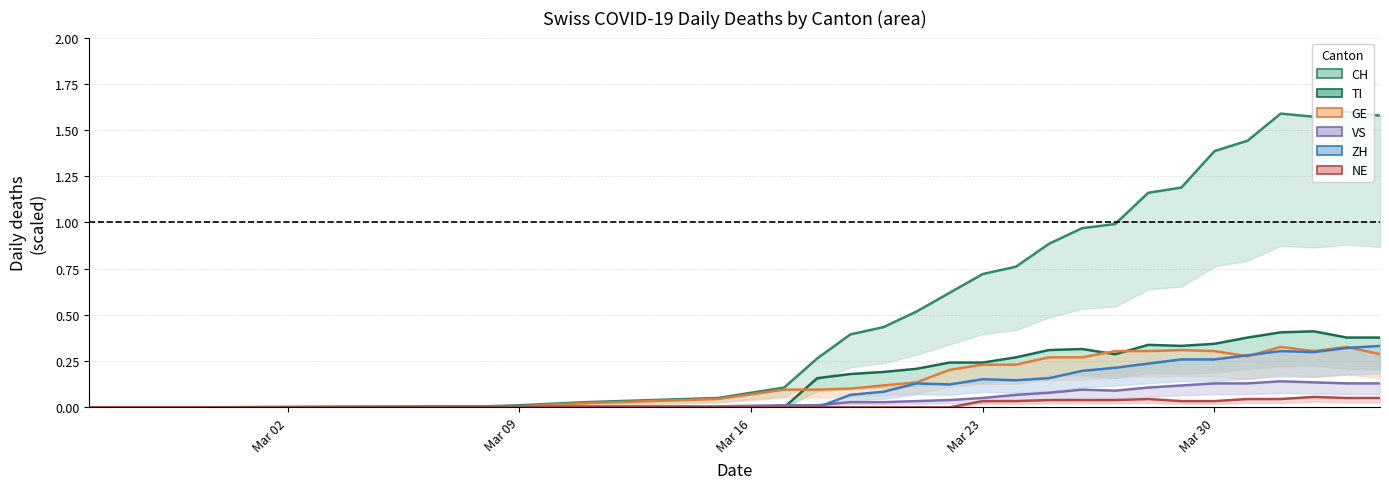

Is it true that CH equals 1.7 at 17?

False